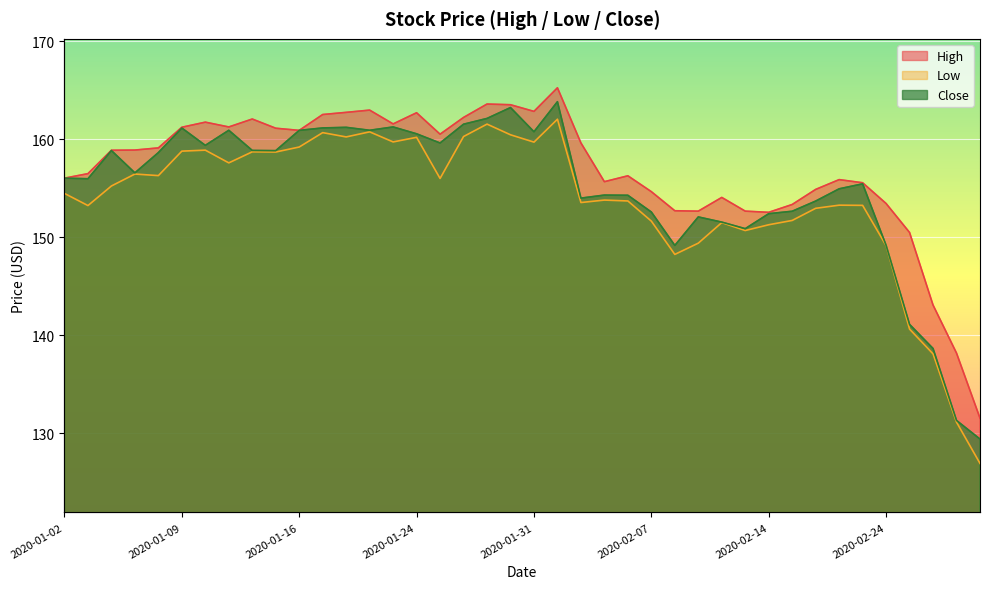

Between 2020-02-21 and 2020-02-14, which is larger?

2020-02-21